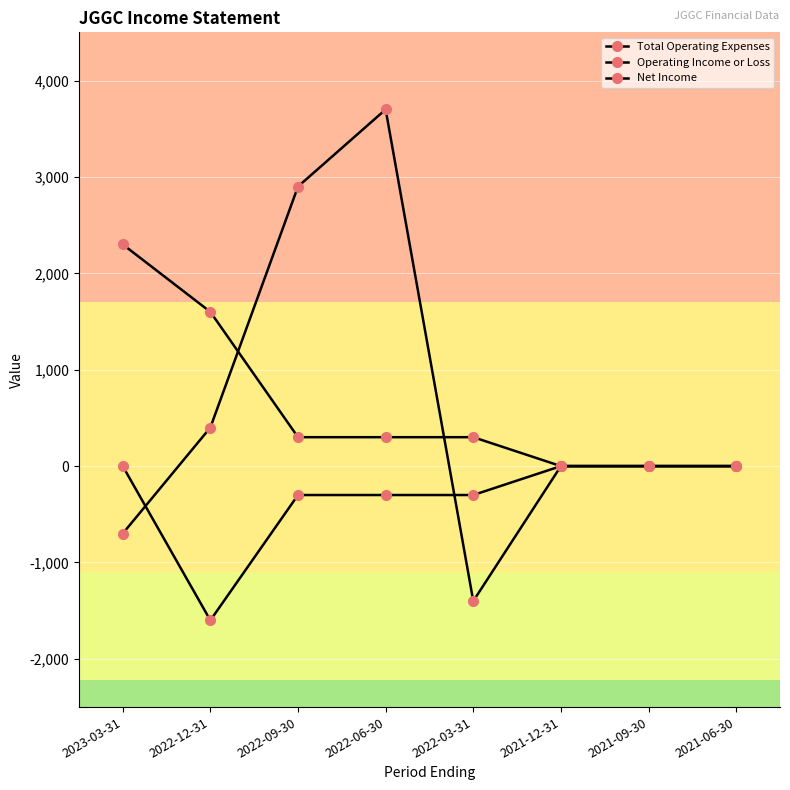

The value of Net Income at 2022-06-30 is 4880. True or false?

False